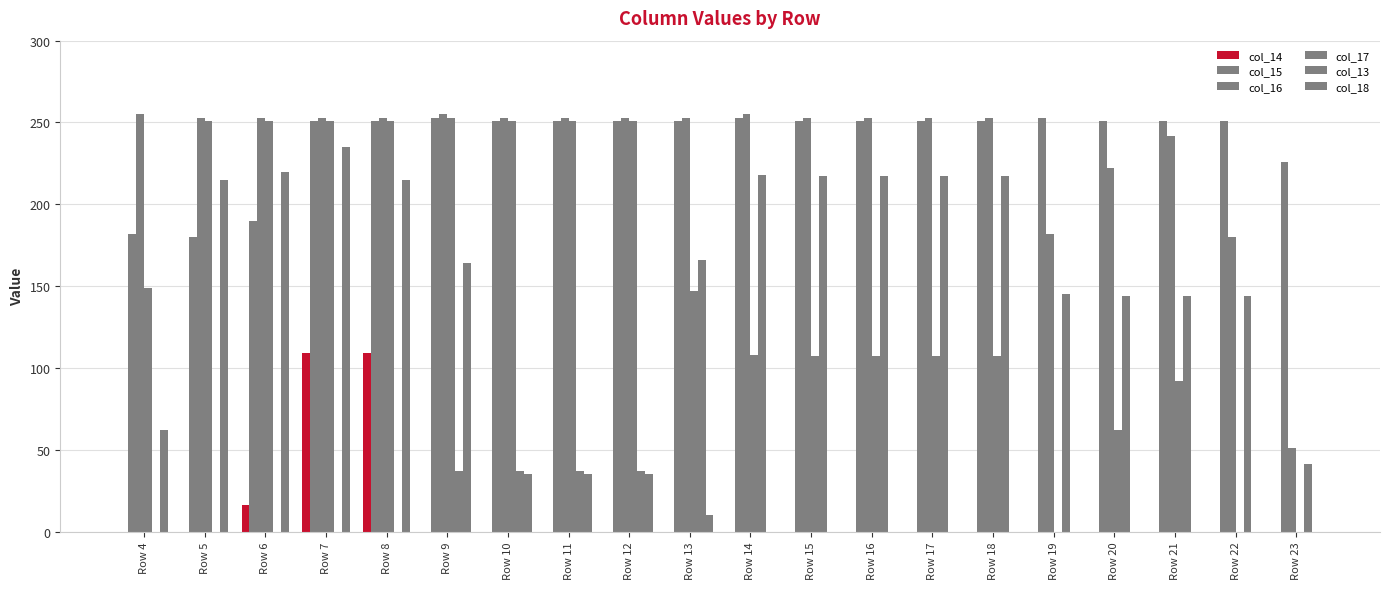

How many categories are shown in the chart?

20